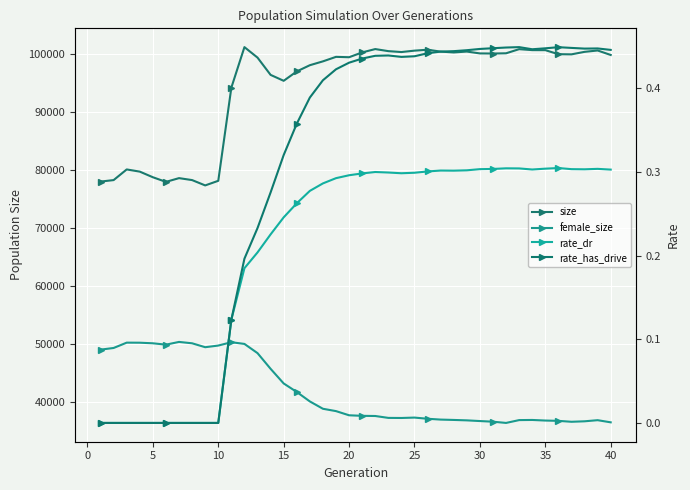

Which series has the largest total across all categories?

size